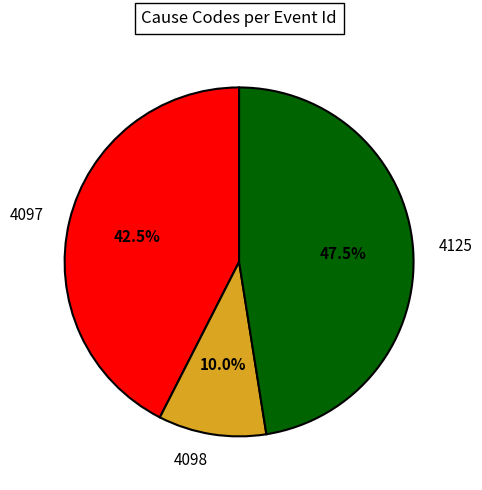

Is it true that 4097 is 54% of the pie?

False